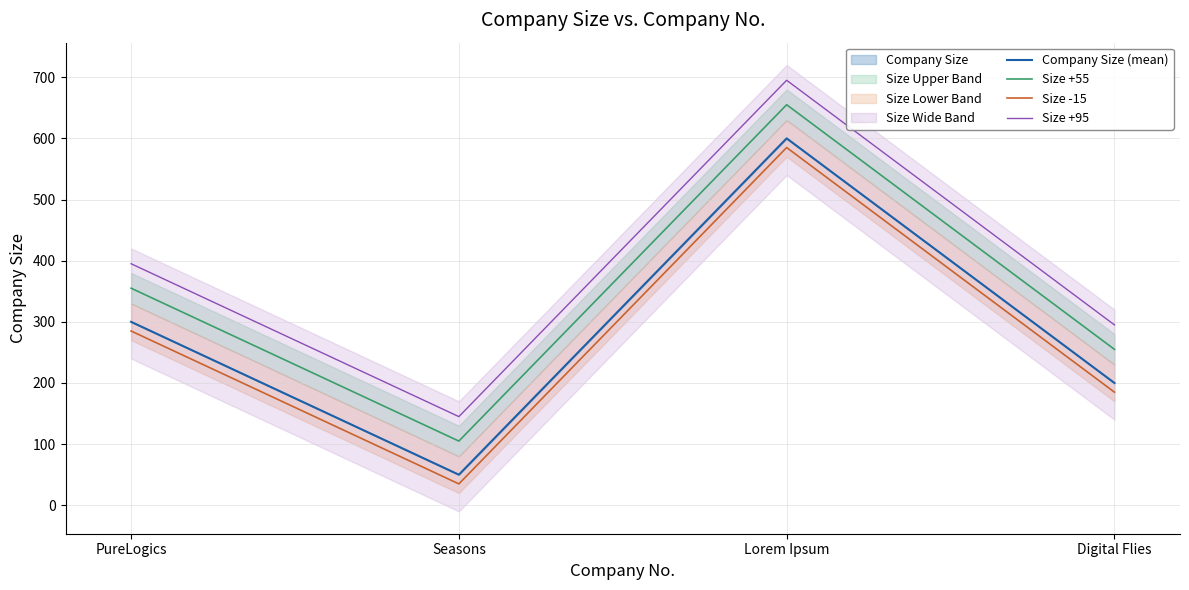

Rank the categories by Size +55 value from highest to lowest.

Lorem Ipsum, PureLogics, Digital Flies, Seasons